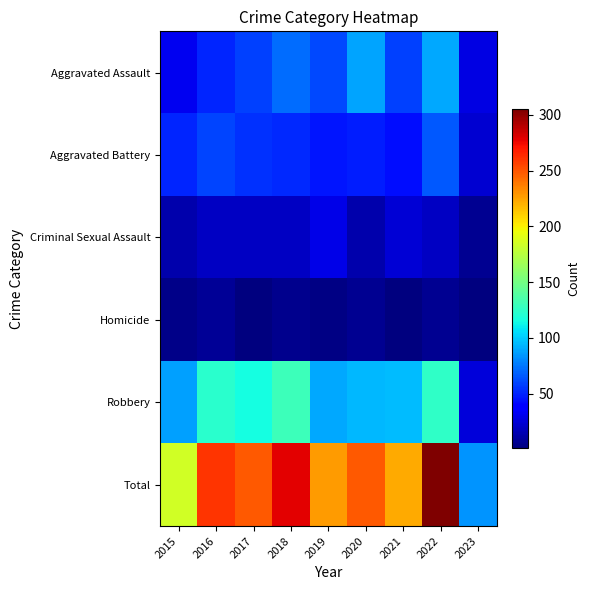

Reading left to right, list all the values displayed in this chart.

Aggravated Assault: 2015=31	2016=50	2017=59	2018=72	2019=61	2020=88	2021=58	2022=89	2023=28
Aggravated Battery: 2015=50	2016=60	2017=54	2018=52	2019=45	2020=48	2021=43	2022=66	2023=23
Criminal Sexual Assault: 2015=13	2016=19	2017=19	2018=19	2019=29	2020=13	2021=24	2022=19	2023=6
Homicide: 2015=4	2016=8	2017=2	2018=5	2019=3	2020=6	2021=2	2022=6	2023=1
Robbery: 2015=87	2016=123	2017=115	2018=130	2019=89	2020=94	2021=95	2022=125	2023=25
Total: 2015=185	2016=260	2017=249	2018=278	2019=227	2020=249	2021=222	2022=305	2023=83